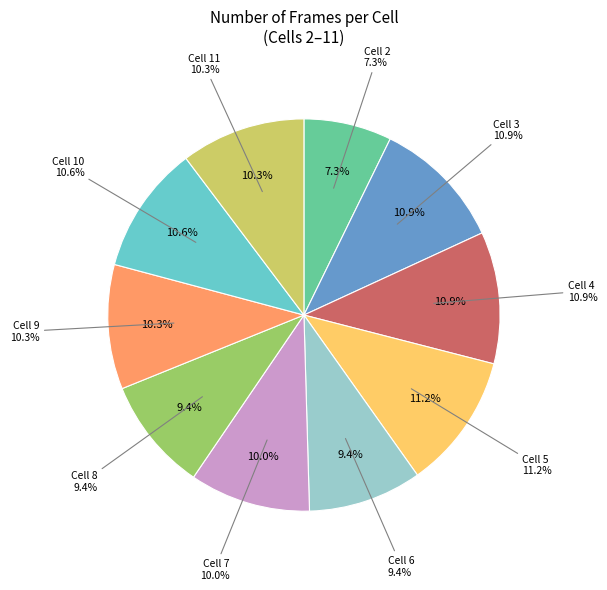

Is 2 the majority of the pie?

No